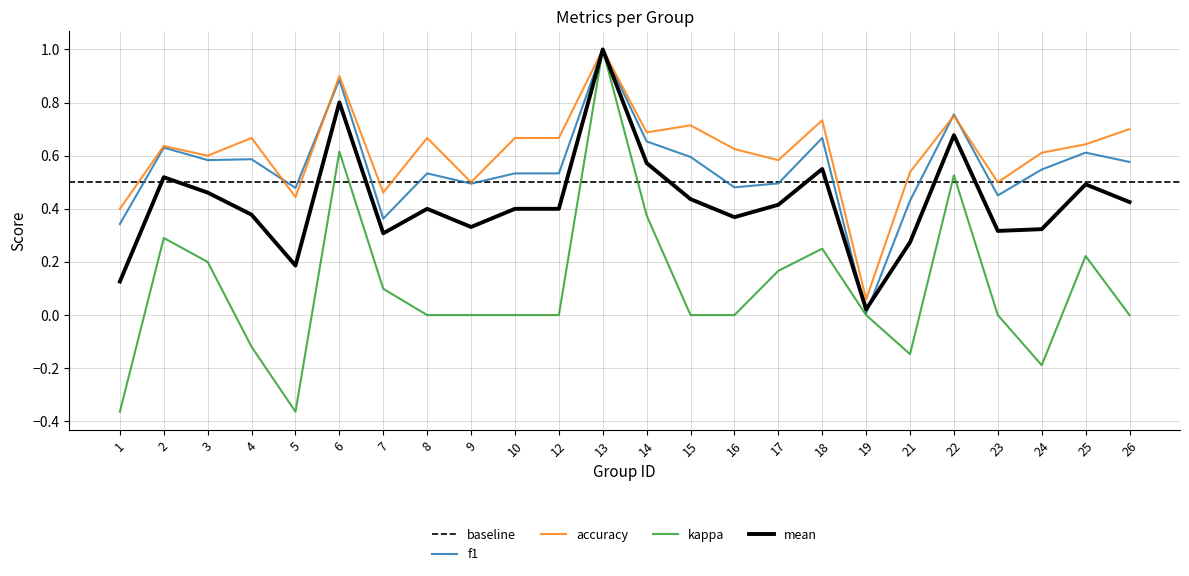

Is the value of kappa at 1 greater than the value of f1 at 25?

No